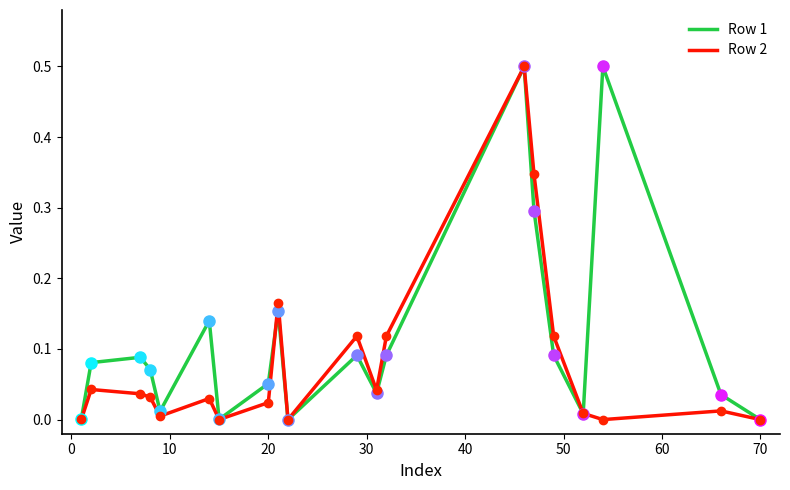

Rank the series by their average value, from lowest to highest.

Row 2, Row 1